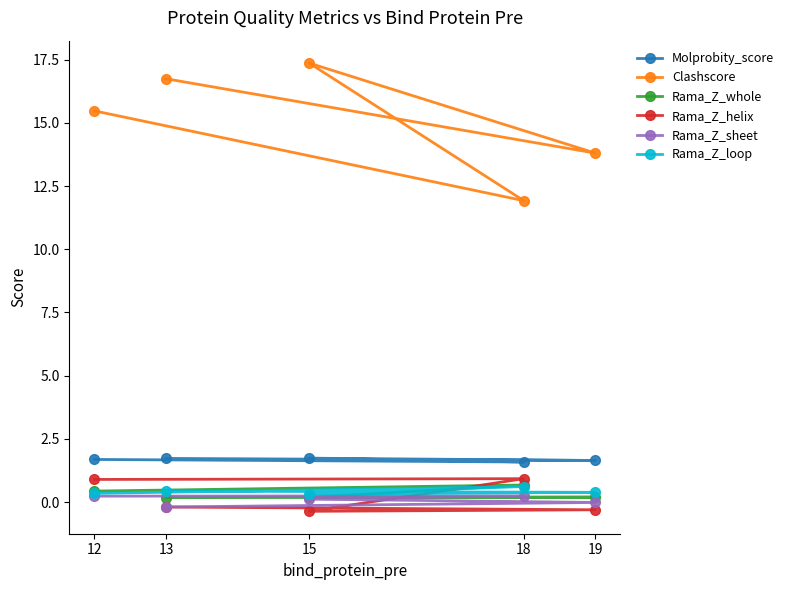

Where is Clashscore nearest to the value 14?

19